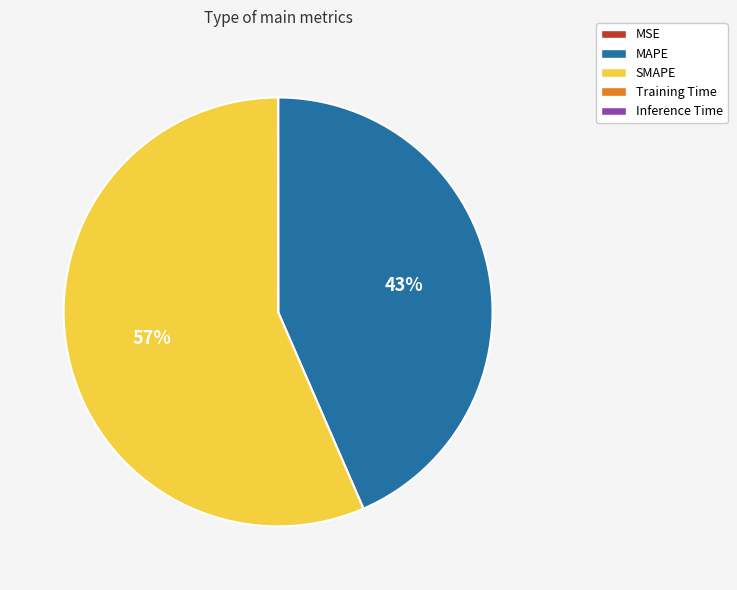

The MAPE slice represents 34% of the pie. True or false?

False